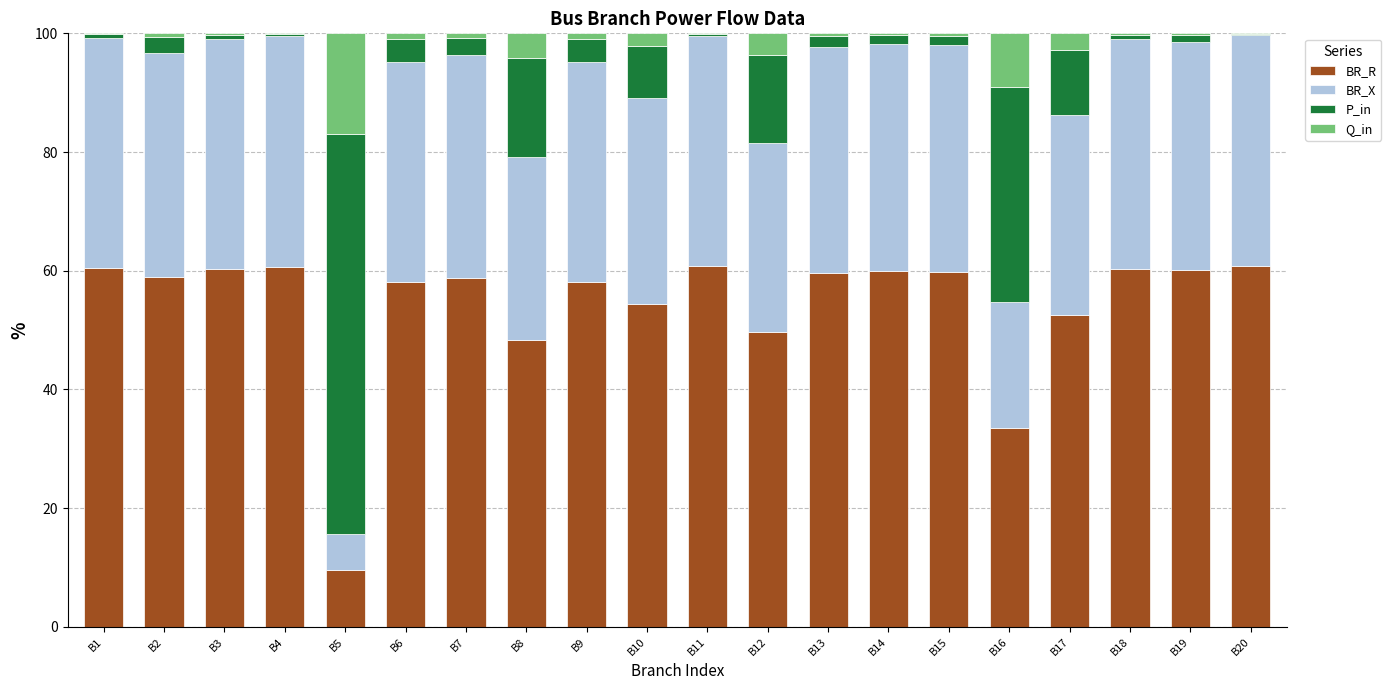

What is the highest value of the BR_R series?

60.8